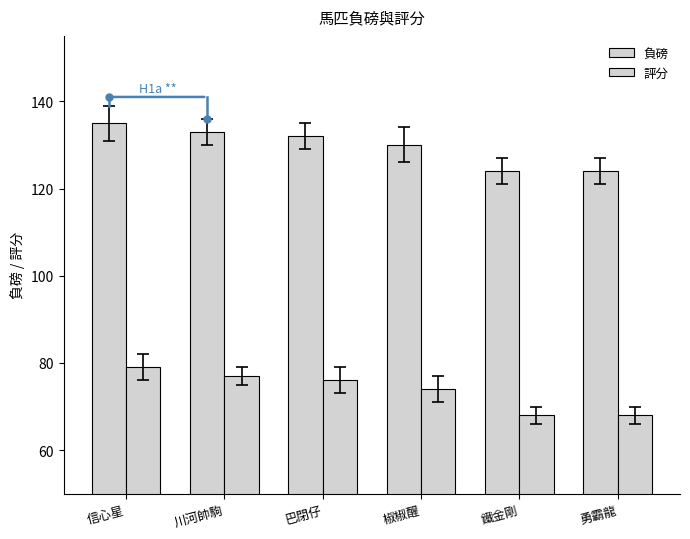

Which series has the largest total across all categories?

負磅